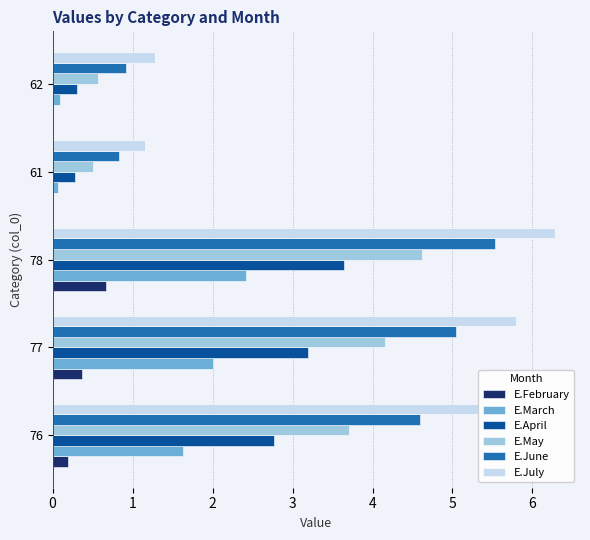

Is it true that E.February equals 0.0 at 62?

True